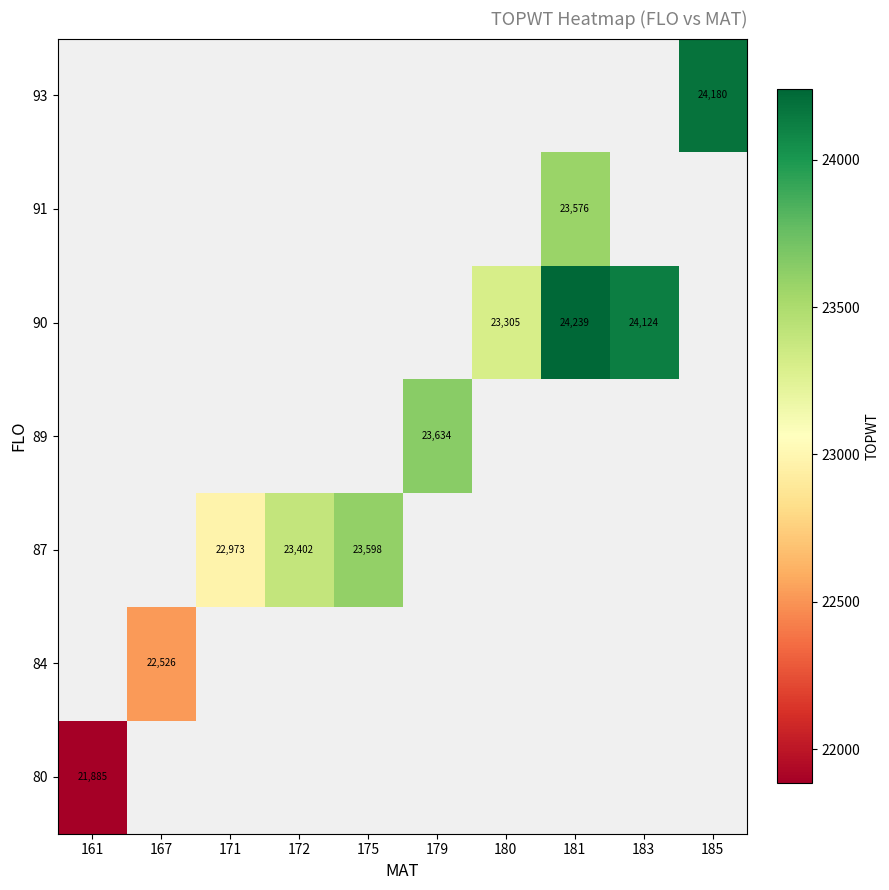

Is it true that 90 equals 36459 at 183?

False